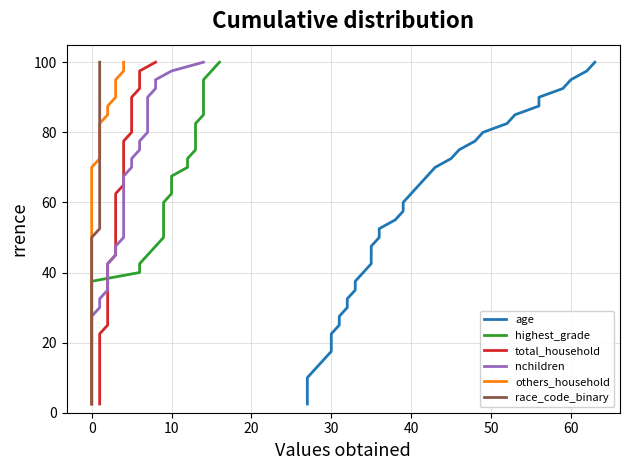

True or false: others_household and total_household intersect in this chart.

False